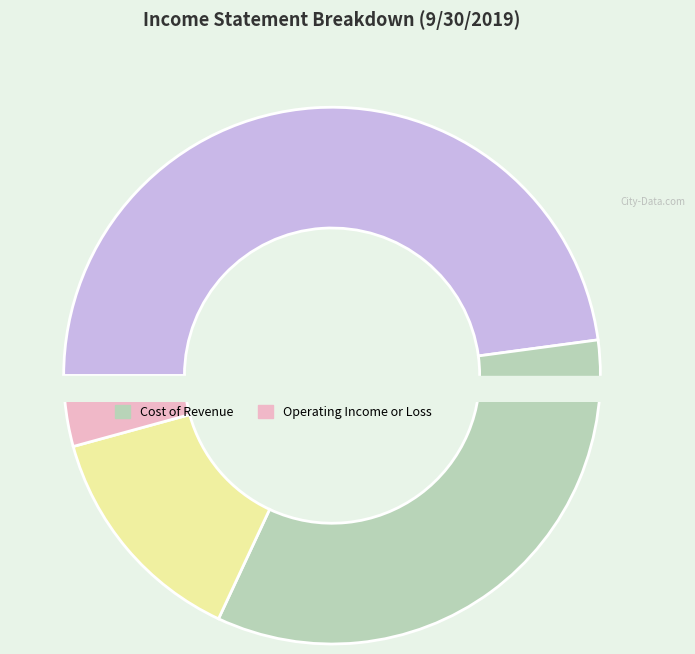

What percentage do Cost of Revenue and Operating Income or Loss together represent?

36.9%